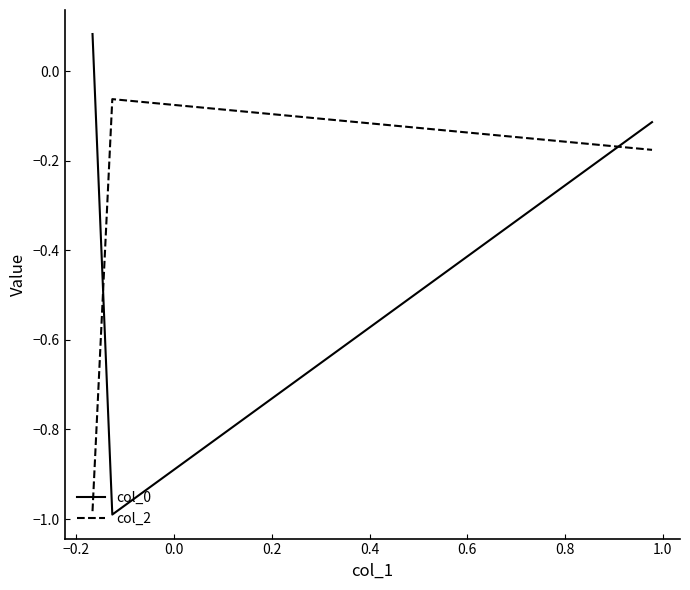

Which series has the largest range (max minus min)?

col_0